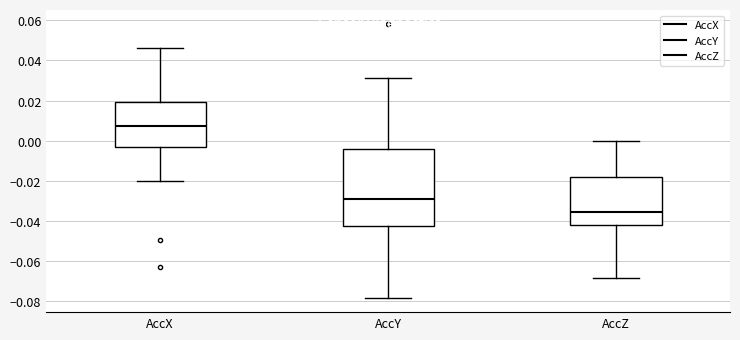

Reading left to right, transcribe this box plot: for each box, give where its median line is, the range the box spans, and where its two whiskers end, as read against the y-axis. The values are not printed on the chart, so give them approximately, as read against the axis.

AccX: median 0.008, box -0.004 to 0.020, whiskers -0.020 to 0.046
AccY: median -0.028, box -0.042 to -0.004, whiskers -0.078 to 0.032
AccZ: median -0.036, box -0.042 to -0.018, whiskers -0.068 to 0.000